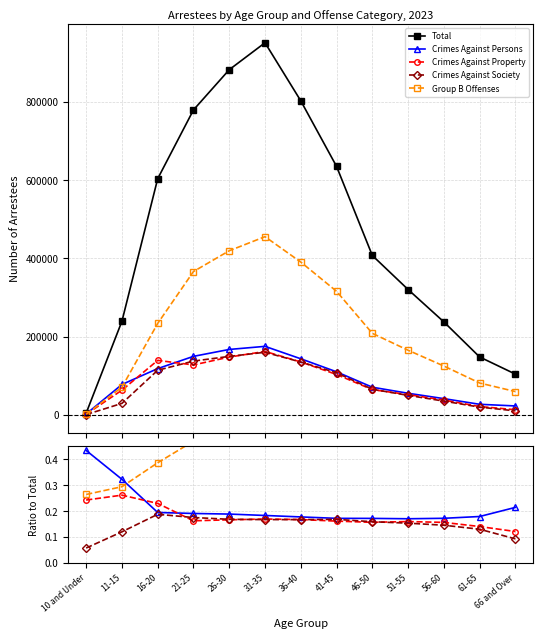

The value of Group B Offenses at 11-15 is 0.4. True or false?

False